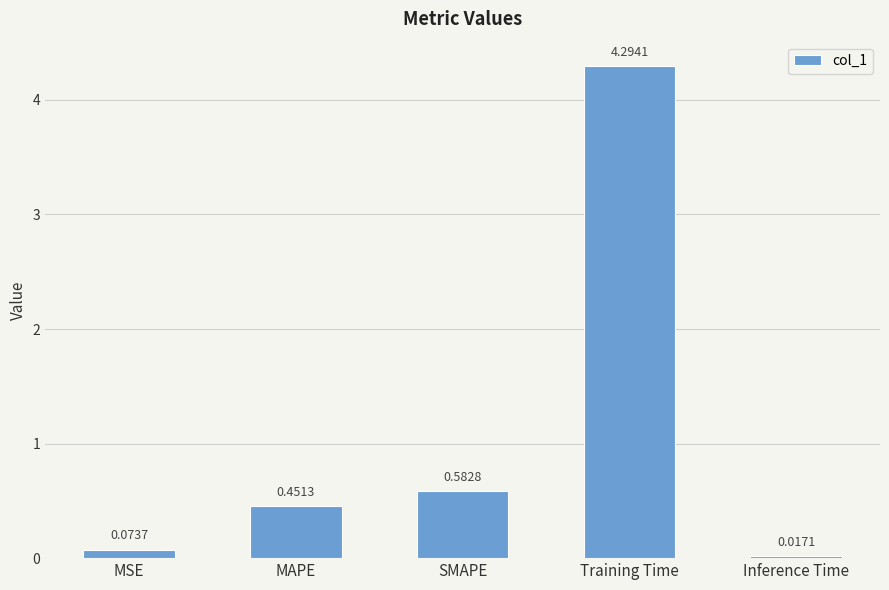

What is the change in value from MSE to MAPE?

+0.4